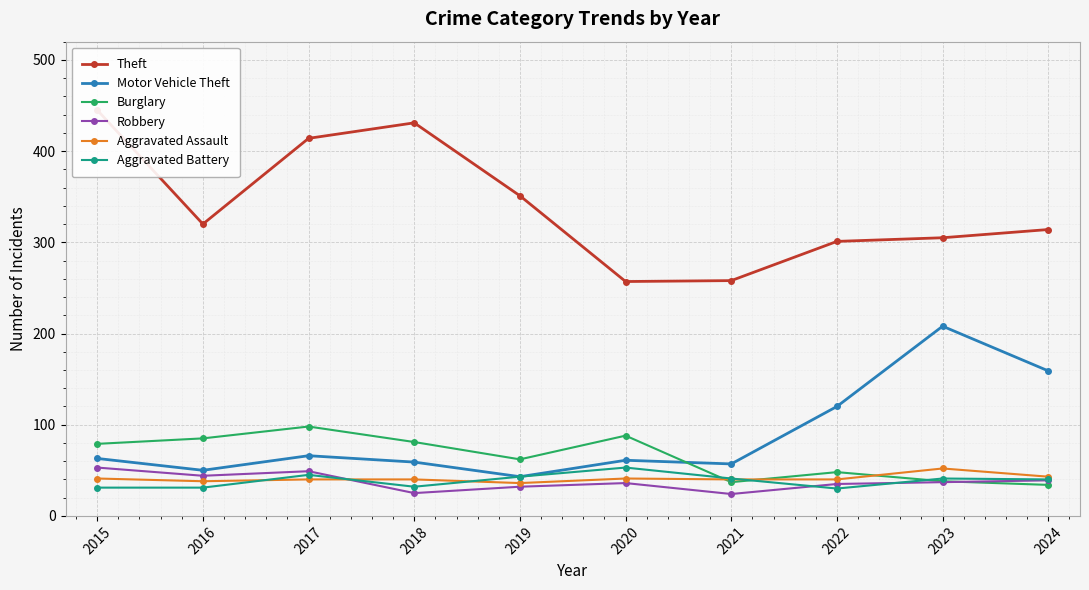

Rank the categories by Aggravated Assault value from lowest to highest.

2019, 2016, 2017, 2018, 2021, 2022, 2015, 2020, 2024, 2023